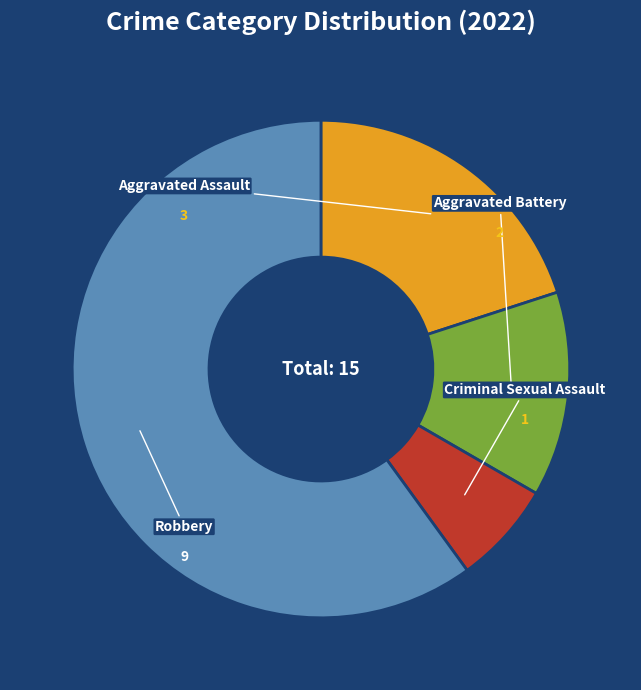

Which has a higher value, Criminal Sexual Assault or Aggravated Assault?

Aggravated Assault